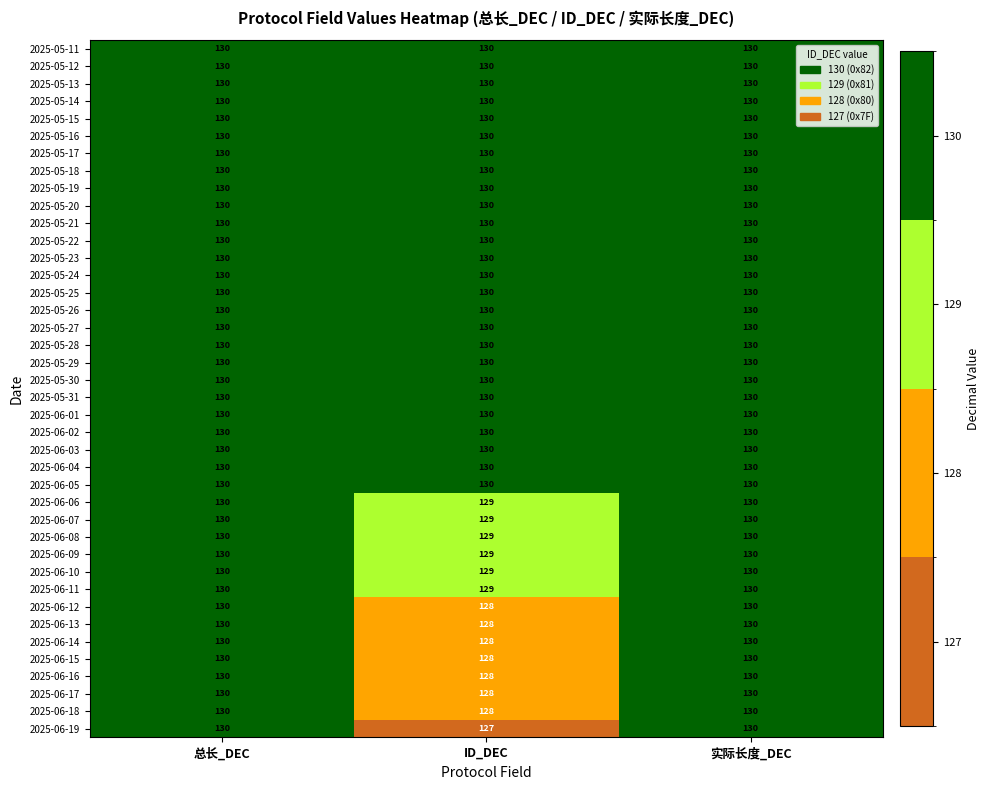

What is the minimum value for 2025-05-20?

130